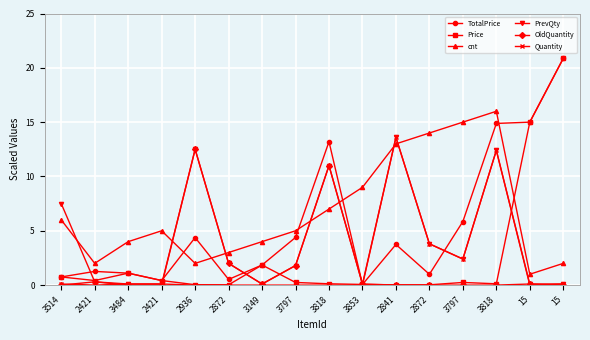

After their last crossing, which series has the higher values: cnt or Price?

Price